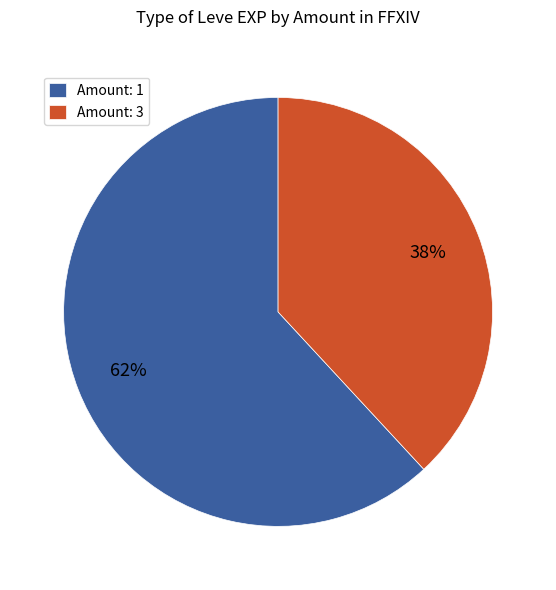

Does any single category account for the majority?

Yes